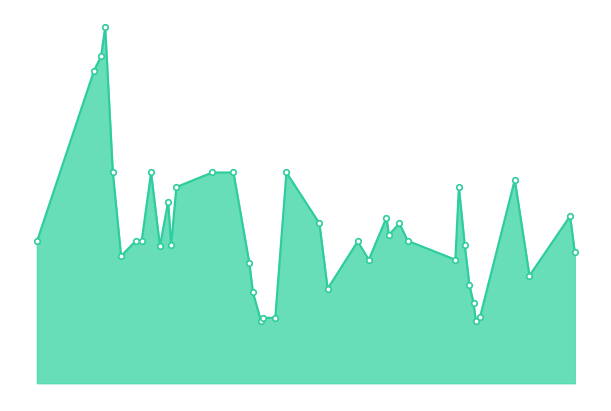

Does the chart display data point markers on the line(s)?

No